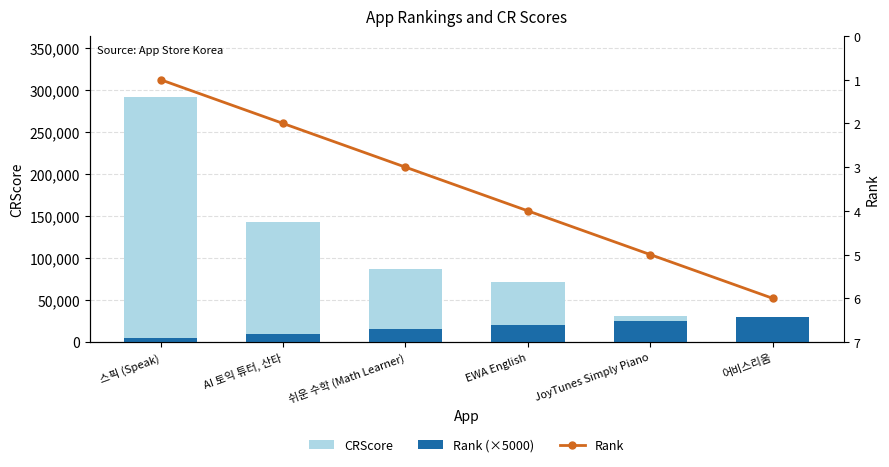

What is the label of the 4th bar from the left?

EWA English